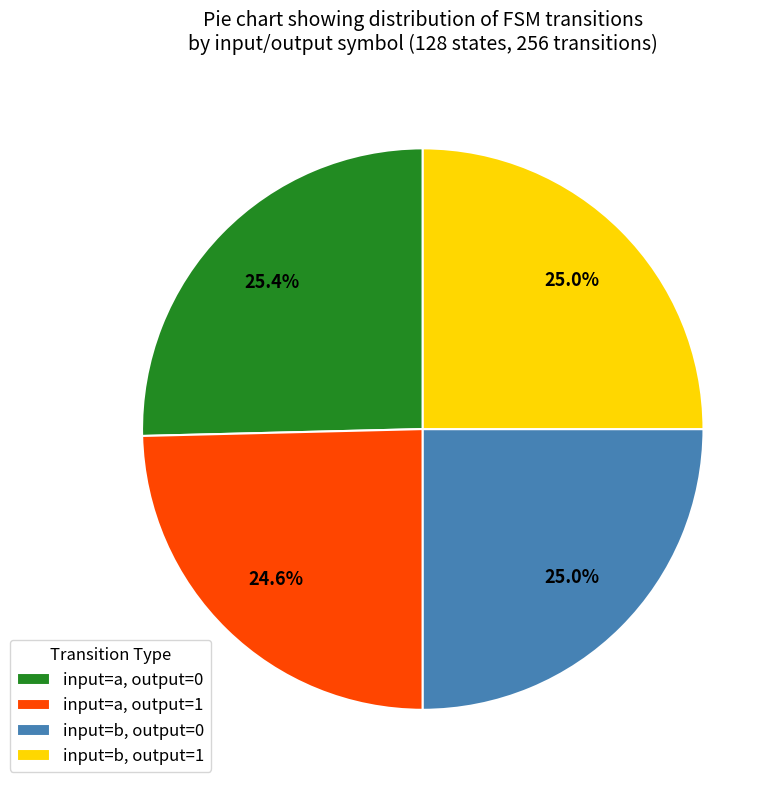

Does any single category account for the majority?

No